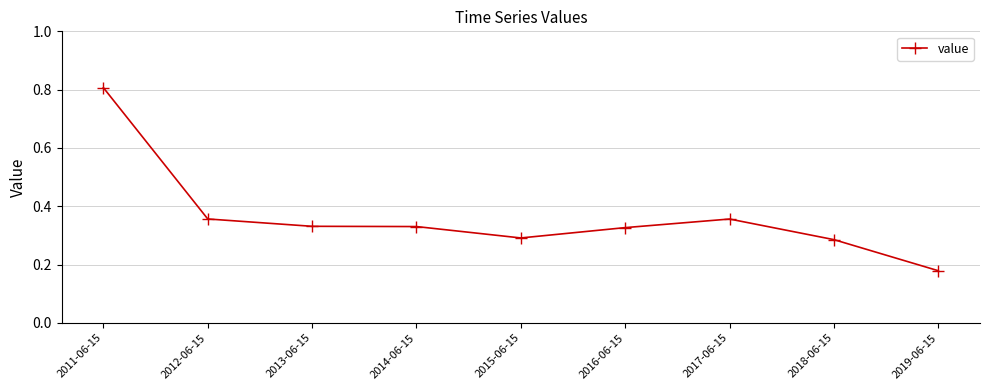

Read the value at 2011-06-15.

0.8